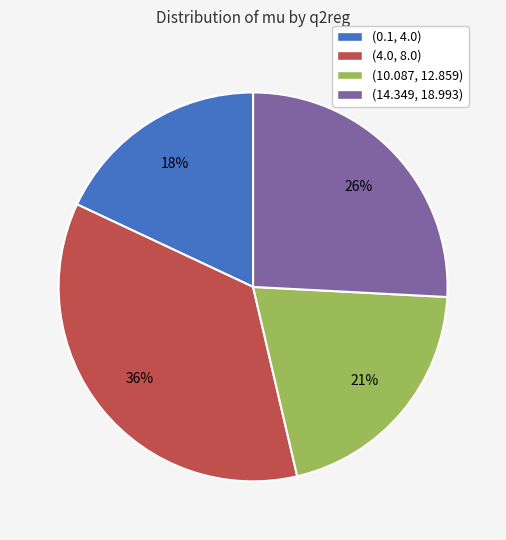

Rank the categories by value from highest to lowest.

(4.0, 8.0), (14.349, 18.993), (10.087, 12.859), (0.1, 4.0)